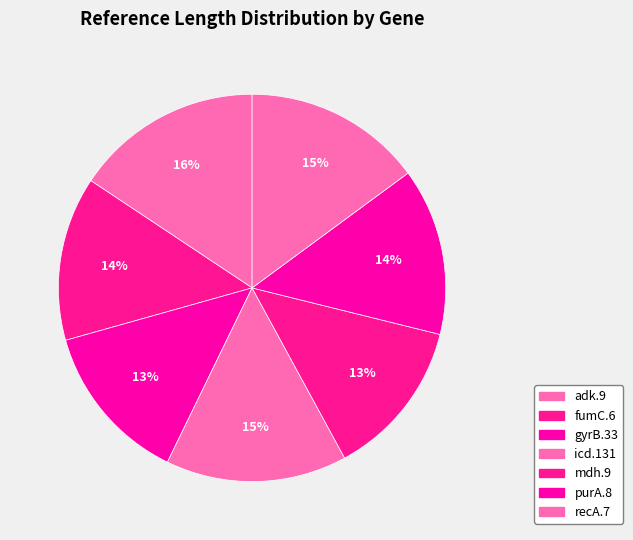

How many segments does this pie chart have?

7